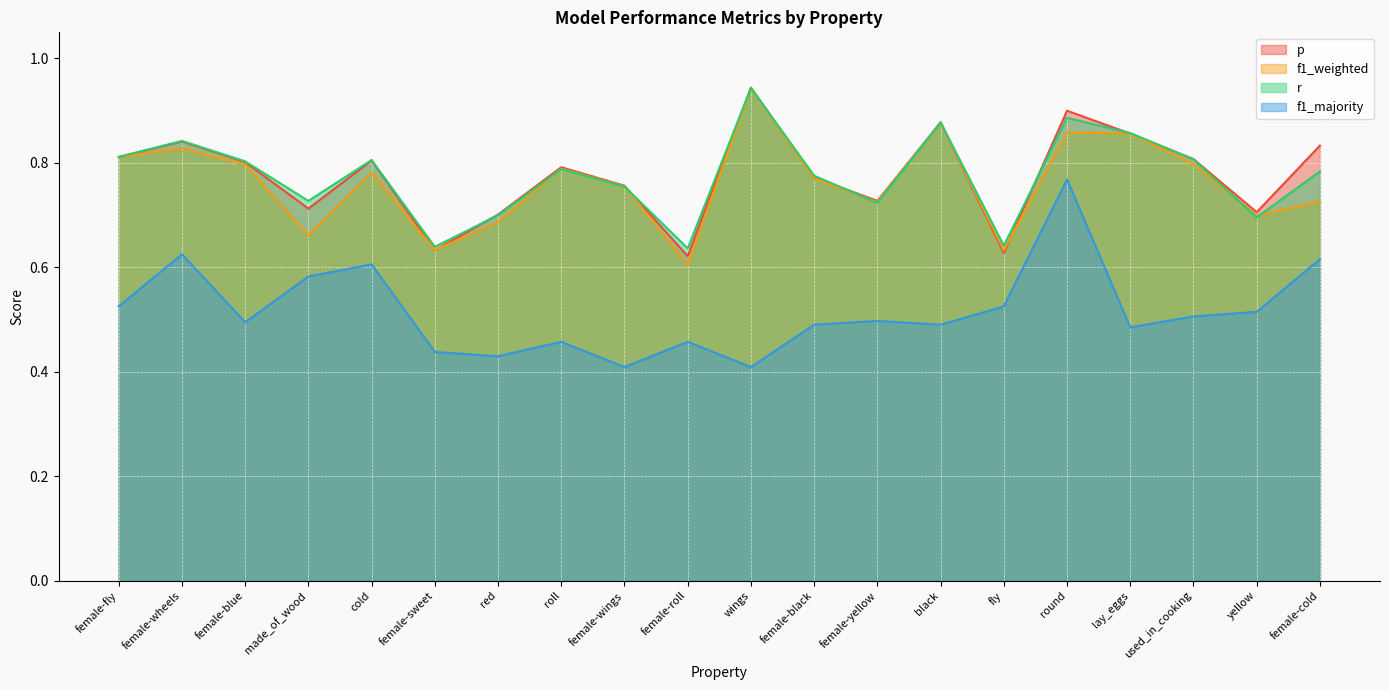

True or false: p and f1_majority cross at least once.

False